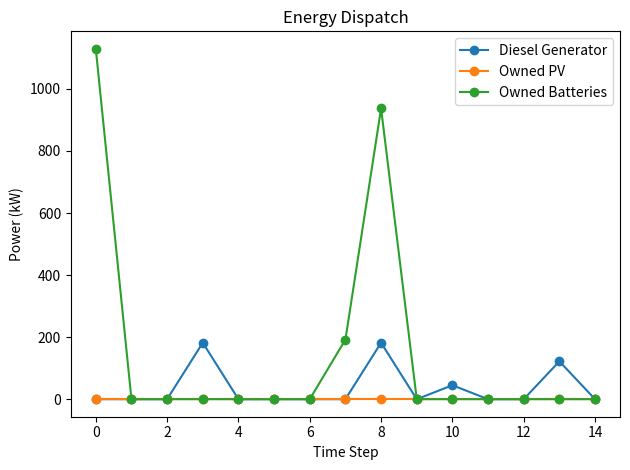

Which series has the largest range (max minus min)?

Owned Batteries